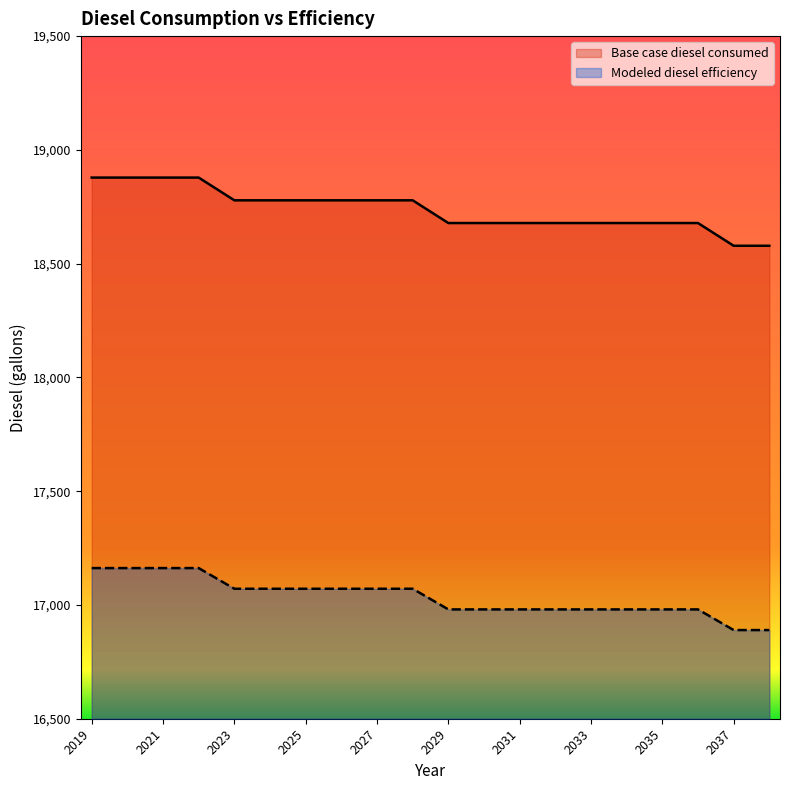

True or false: Modeled diesel efficiency and Base case diesel consumed cross at least once.

False